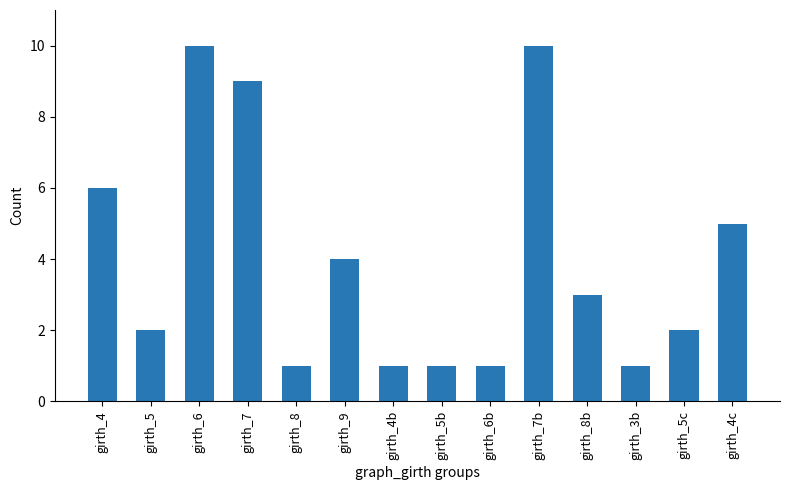

Which has a higher value, girth_4c or girth_4b?

girth_4c